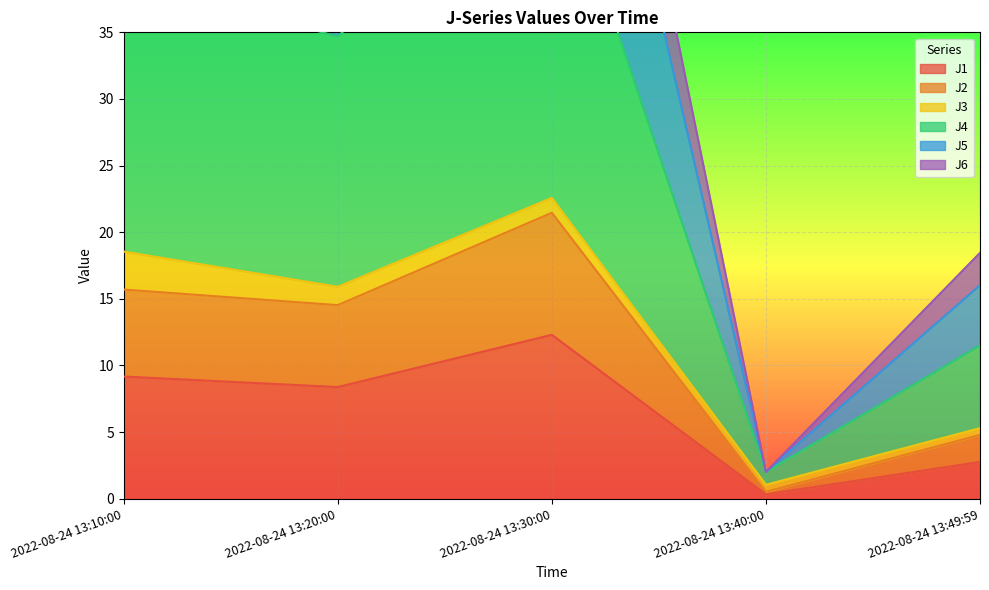

What is the difference between the highest and lowest values at 2022-08-24 13:10:00?

51.4